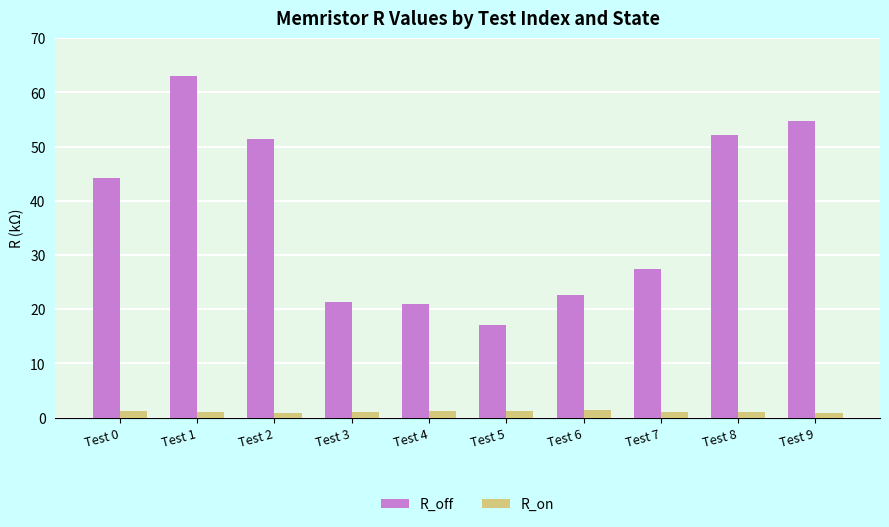

What are all the series names shown in the legend?

R_off, R_on